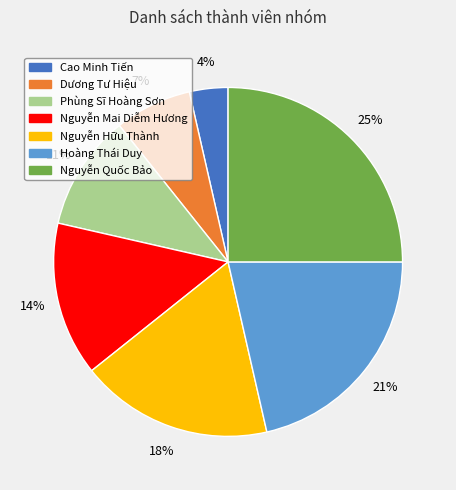

Between Hoàng Thái Duy and Nguyễn Hữu Thành, which is larger?

Hoàng Thái Duy